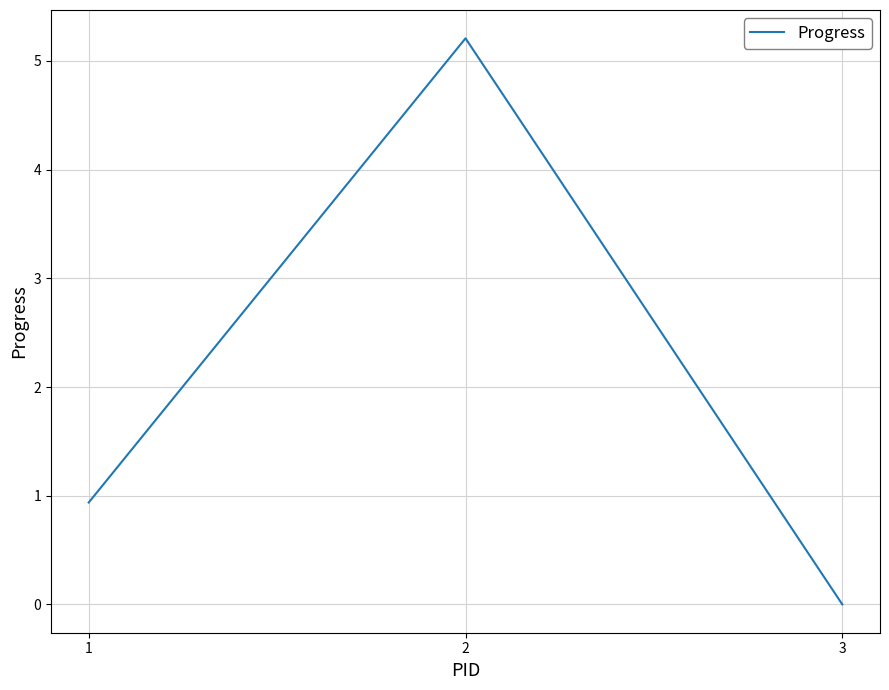

List the labels in order of value, largest first.

2, 1, 3